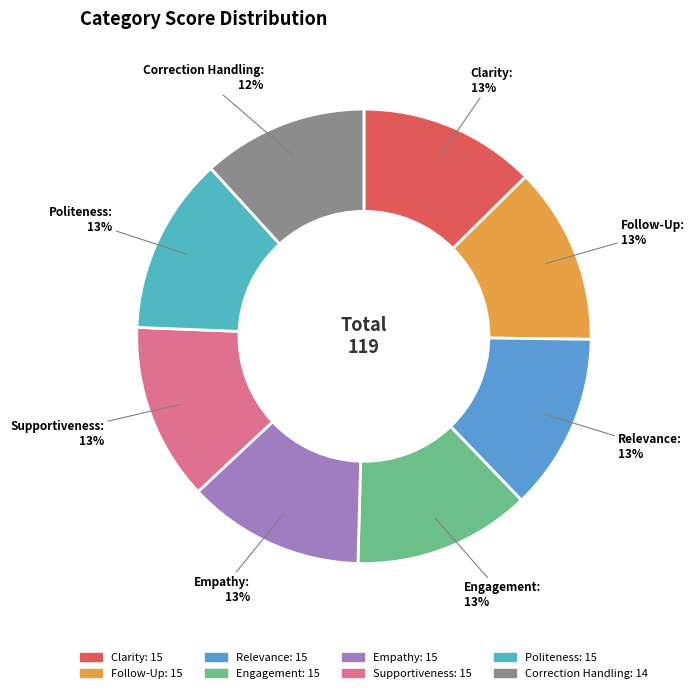

The Politeness slice represents 1% of the pie. True or false?

False